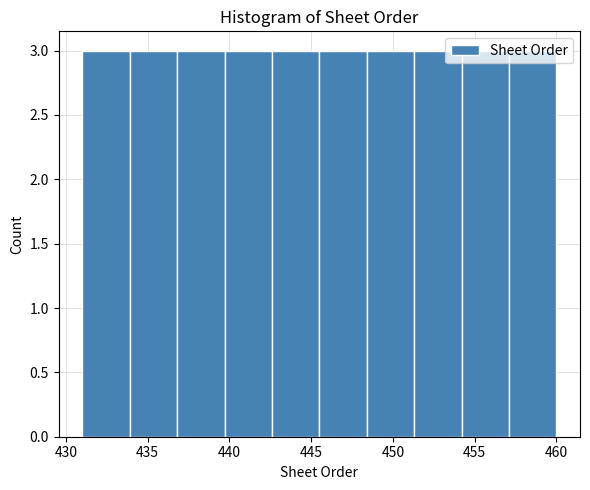

Reading left to right, list every bar in this chart as the range it spans on the x-axis followed by its height. Neither the bar edges nor the heights are printed on the chart, so give them approximately, as read against the axes.

431.0 to 433.9: 3
433.9 to 436.8: 3
436.8 to 439.7: 3
439.7 to 442.6: 3
442.6 to 445.5: 3
445.5 to 448.4: 3
448.4 to 451.3: 3
451.3 to 454.2: 3
454.2 to 457.1: 3
457.1 to 460.0: 3